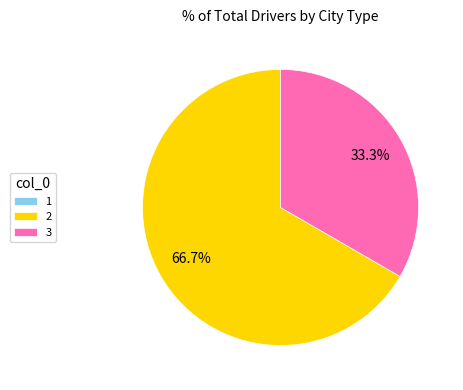

Do 3 and 2 together represent more than half of the pie?

Yes